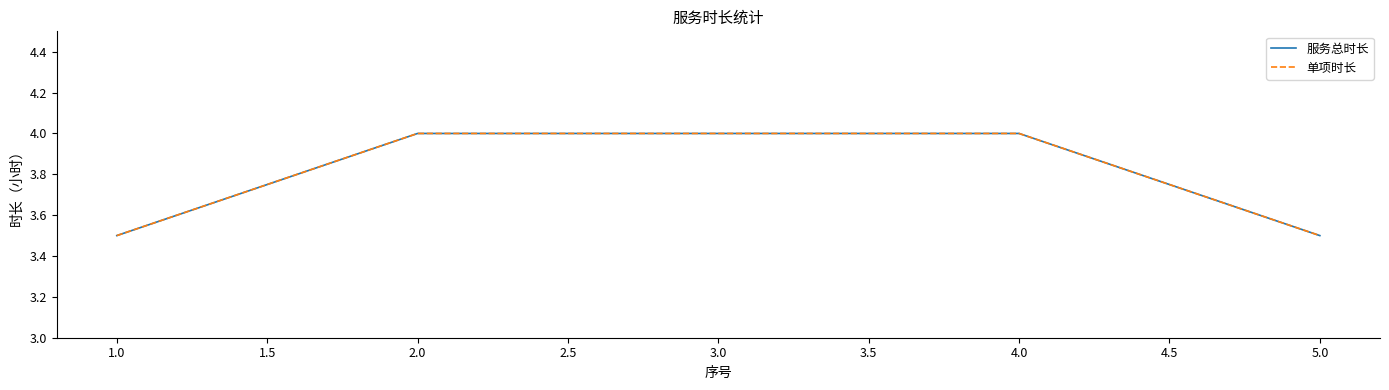

Is this an area chart (filled region under the line)?

No